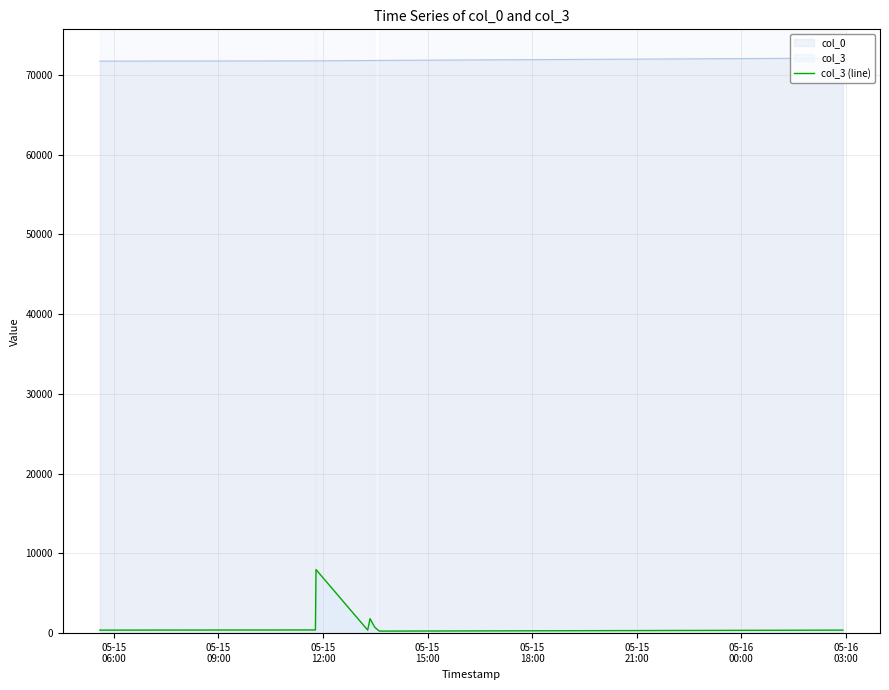

What is the maximum value shown in the chart?

72124